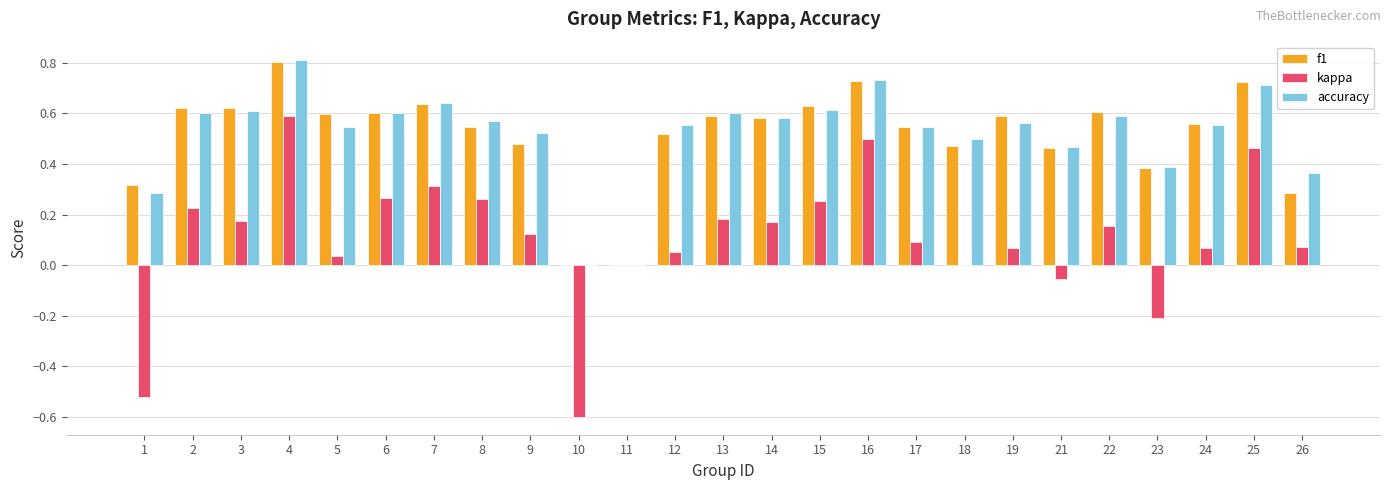

What is the sum of all accuracy values?

13.0